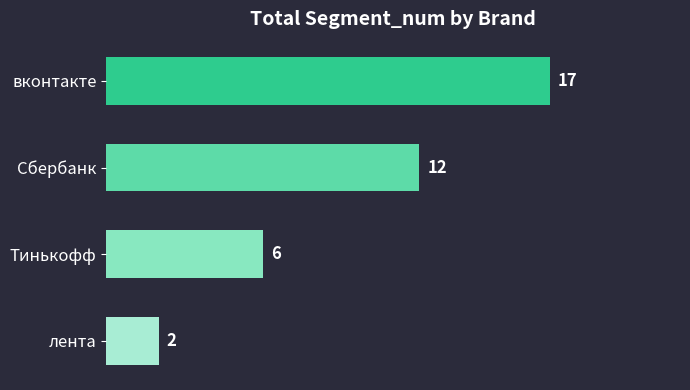

True or false: the data shows 2 at Сбербанк.

False